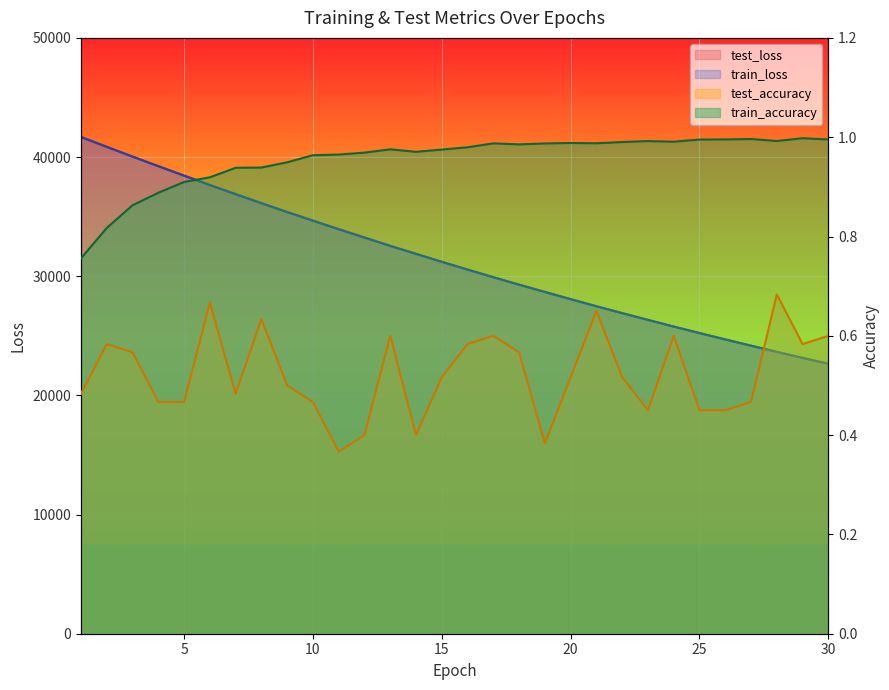

True or false: test_loss has a value of 25780.8 at 24.

True